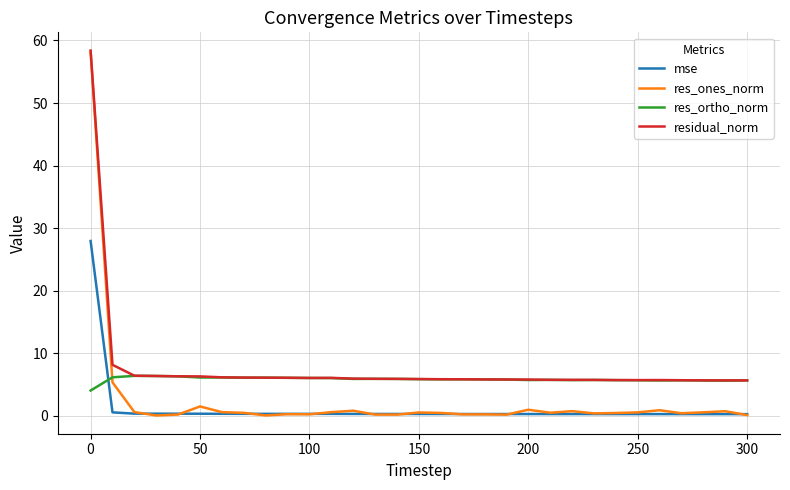

Which series has the widest spread of values?

res_ones_norm